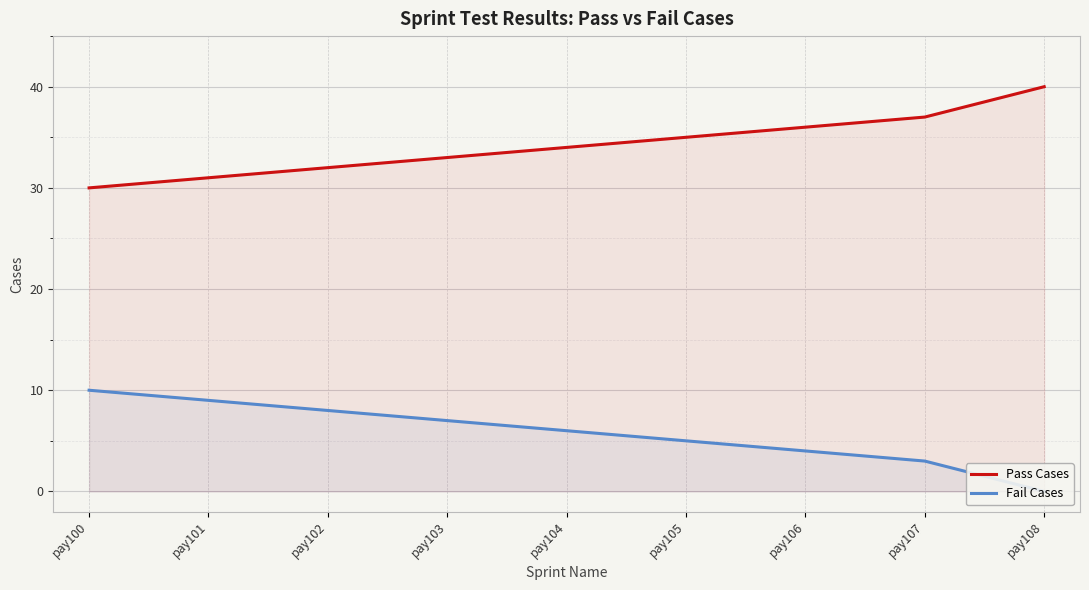

The value of Pass Cases at pay103 is 49. True or false?

False